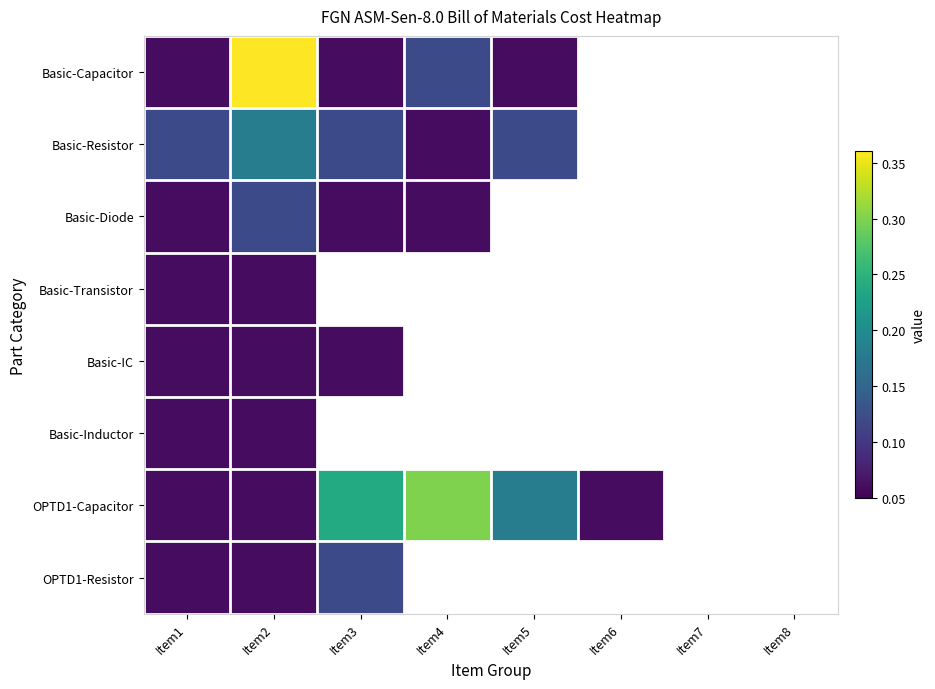

What is the maximum value shown in the chart?

0.4